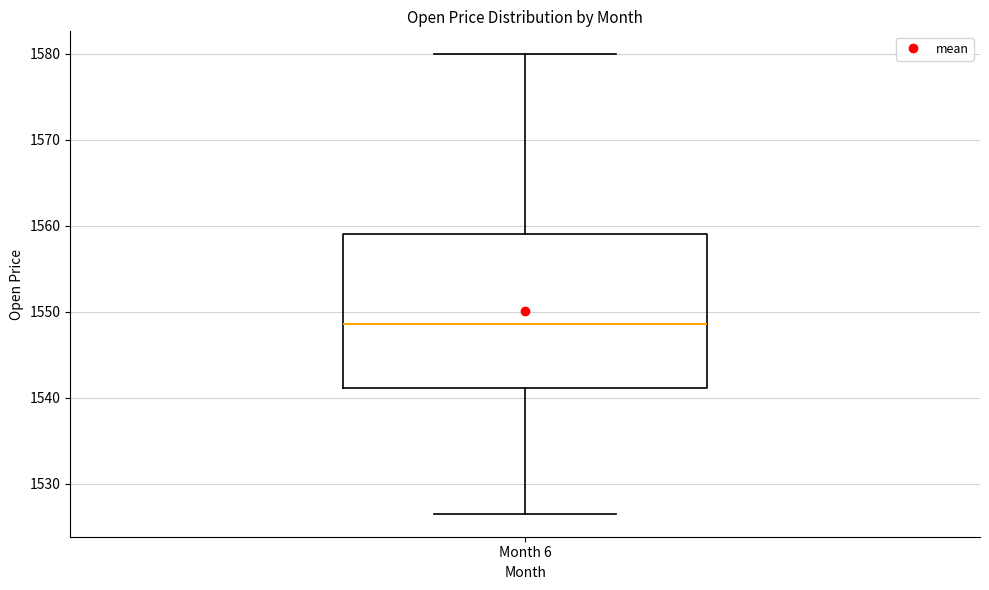

Read this box plot against the y-axis: the position of the median line, the range covered by the box, and the ends of both whiskers. The values are not printed on the chart, so give them approximately, as read against the axis.

median 1549, box 1541 to 1559, whiskers 1527 to 1580